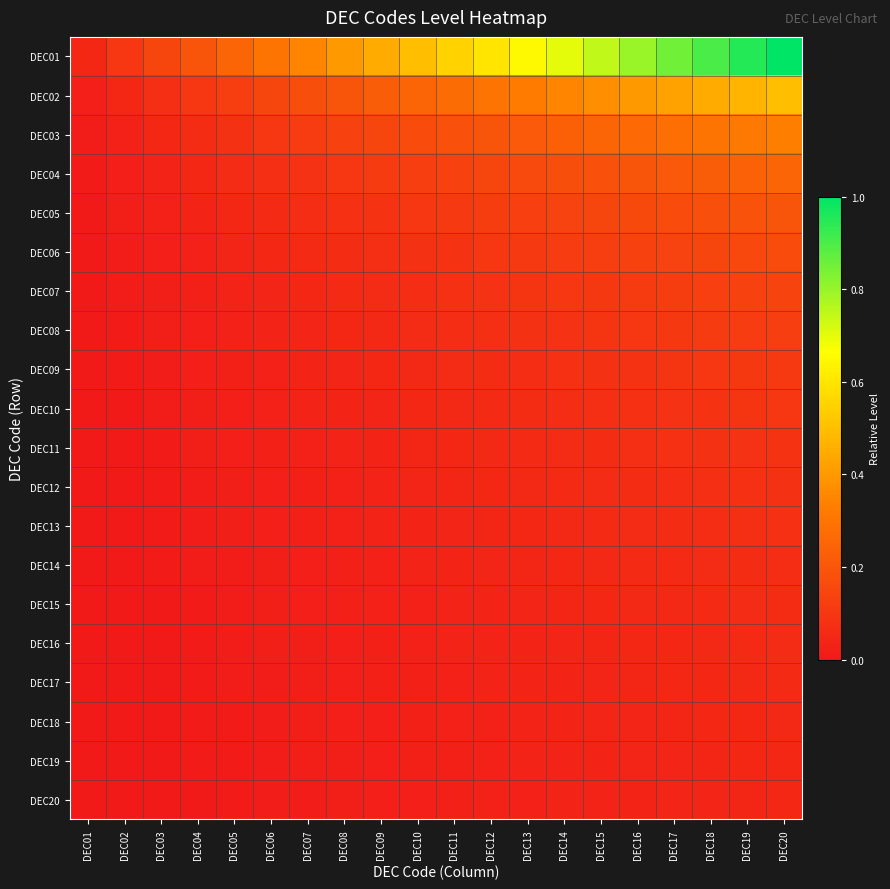

What is the difference between the highest and lowest values at DEC06?

0.3